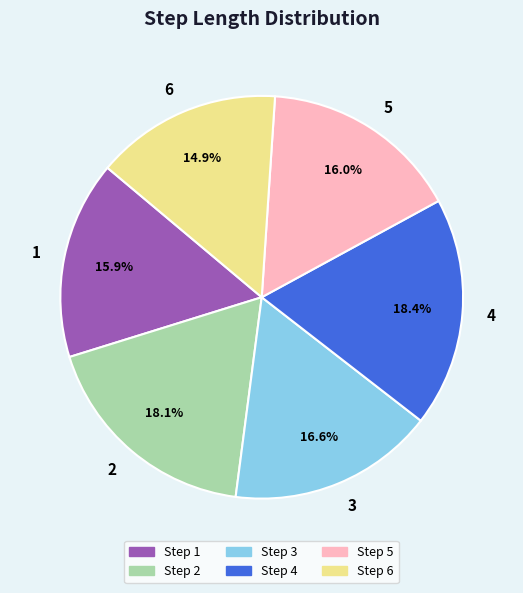

Which has a higher value, 3 or 6?

3